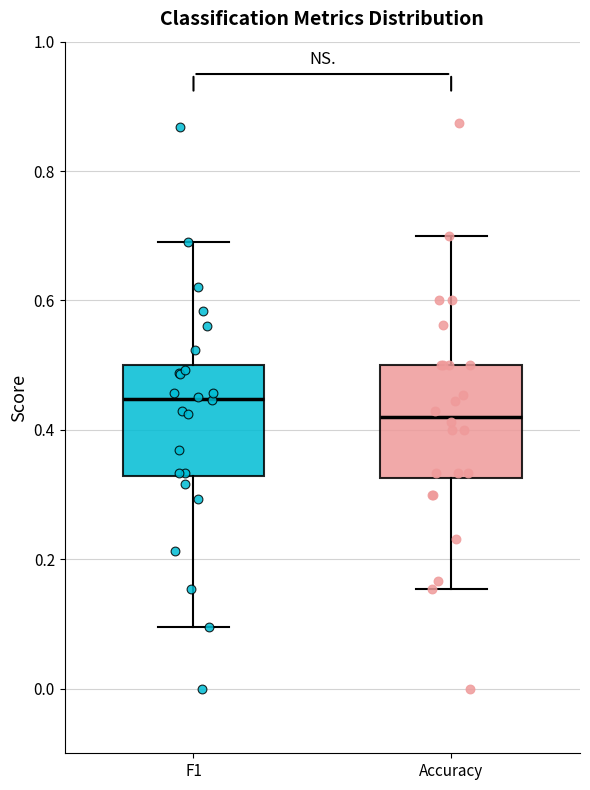

Reading left to right, transcribe this box plot: for each box, give where its median line is, the range the box spans, and where its two whiskers end, as read against the y-axis. The values are not printed on the chart, so give them approximately, as read against the axis.

F1: median 0.44, box 0.32 to 0.50, whiskers 0.10 to 0.70
Accuracy: median 0.42, box 0.32 to 0.50, whiskers 0.16 to 0.70